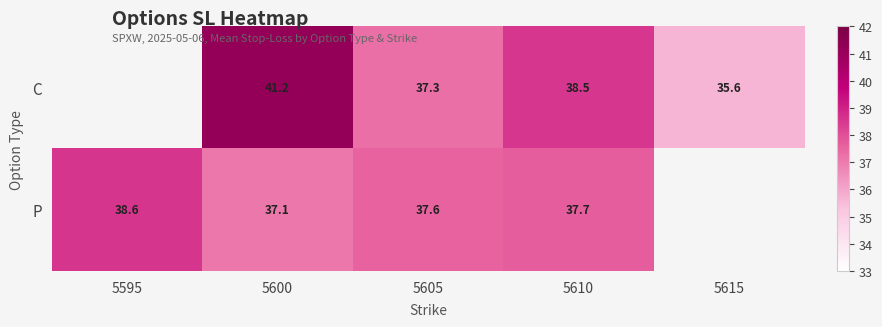

Rank the series at 5600 from highest to lowest value.

C, P